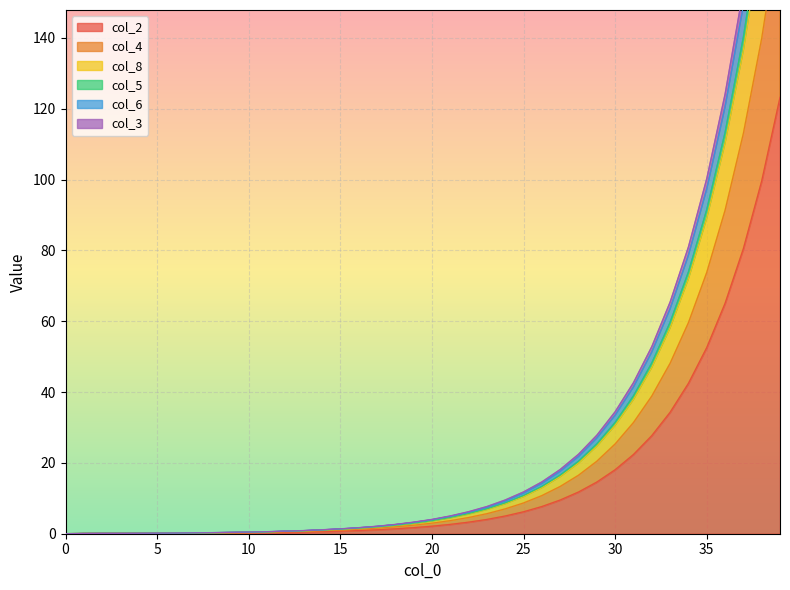

Reading left to right, what are all the values shown in this chart?

col_2: 0=0.0	1=0.1	2=0.1	3=0.1	4=0.1	5=0.1	6=0.1	7=0.1	8=0.2	9=0.2	10=0.2	11=0.3	12=0.4	13=0.5	14=0.6	15=0.7	16=0.9	17=1.1	18=1.4	19=1.7	20=2.1	21=2.6	22=3.3	23=4.0	24=5.0	25=6.2	26=7.7	27=9.5	28=11.8	29=14.6	30=18.1	31=22.4	32=27.7	33=34.3	34=42.5	35=52.5	36=65.0	37=80.5	38=99.6	39=123.2
col_4: 0=0.0	1=0.1	2=0.1	3=0.1	4=0.1	5=0.1	6=0.2	7=0.2	8=0.3	9=0.3	10=0.4	11=0.5	12=0.7	13=0.8	14=1.0	15=1.3	16=1.6	17=1.9	18=2.4	19=3.0	20=3.7	21=4.6	22=5.7	23=7.0	24=8.7	25=10.8	26=13.3	27=16.6	28=20.5	29=25.4	30=31.4	31=38.9	32=48.2	33=59.7	34=73.9	35=91.5	36=113.2	37=140.2	38=173.5	39=214.7
col_8: 0=0.0	1=0.1	2=0.1	3=0.1	4=0.1	5=0.1	6=0.2	7=0.2	8=0.3	9=0.3	10=0.4	11=0.5	12=0.6	13=0.8	14=1.0	15=1.2	16=1.5	17=1.9	18=2.3	19=2.9	20=3.6	21=4.5	22=5.5	23=6.8	24=8.5	25=10.5	26=13.0	27=16.1	28=19.9	29=24.7	30=30.6	31=37.9	32=46.9	33=58.1	34=72.0	35=89.1	36=110.3	37=136.5	38=169.0	39=209.1
col_5: 0=0.0	1=0.1	2=0.1	3=0.1	4=0.1	5=0.1	6=0.2	7=0.2	8=0.3	9=0.4	10=0.5	11=0.6	12=0.7	13=0.9	14=1.1	15=1.3	16=1.7	17=2.1	18=2.5	19=3.2	20=3.9	21=4.9	22=6.0	23=7.5	24=9.2	25=11.5	26=14.2	27=17.6	28=21.8	29=27.0	30=33.4	31=41.4	32=51.3	33=63.5	34=78.6	35=97.3	36=120.5	37=149.1	38=184.6	39=228.4
col_6: 0=0.0	1=0.1	2=0.1	3=0.1	4=0.1	5=0.2	6=0.2	7=0.2	8=0.3	9=0.4	10=0.5	11=0.6	12=0.7	13=0.9	14=1.1	15=1.4	16=1.7	17=2.1	18=2.6	19=3.3	20=4.0	21=5.0	22=6.2	23=7.7	24=9.5	25=11.8	26=14.6	27=18.1	28=22.4	29=27.8	30=34.4	31=42.7	32=52.8	33=65.4	34=81.0	35=100.2	36=124.1	37=153.6	38=190.1	39=235.3
col_3: 0=0.0	1=0.1	2=0.1	3=0.1	4=0.1	5=0.1	6=0.1	7=0.2	8=0.2	9=0.3	10=0.3	11=0.4	12=0.5	13=0.7	14=0.8	15=1.0	16=1.3	17=1.6	18=1.9	19=2.4	20=3.0	21=3.7	22=4.6	23=5.7	24=7.0	25=8.7	26=10.8	27=13.3	28=16.5	29=20.5	30=25.4	31=31.4	32=38.9	33=48.1	34=59.6	35=73.8	36=91.3	37=113.0	38=139.9	39=173.1